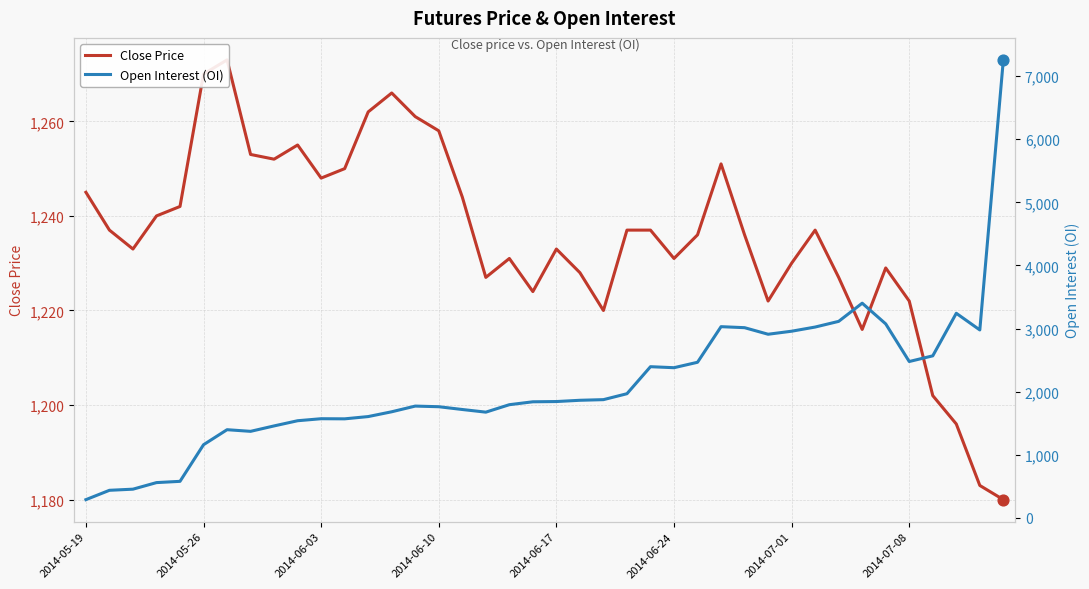

What are all the series names shown in the legend?

Close Price, Open Interest (OI)